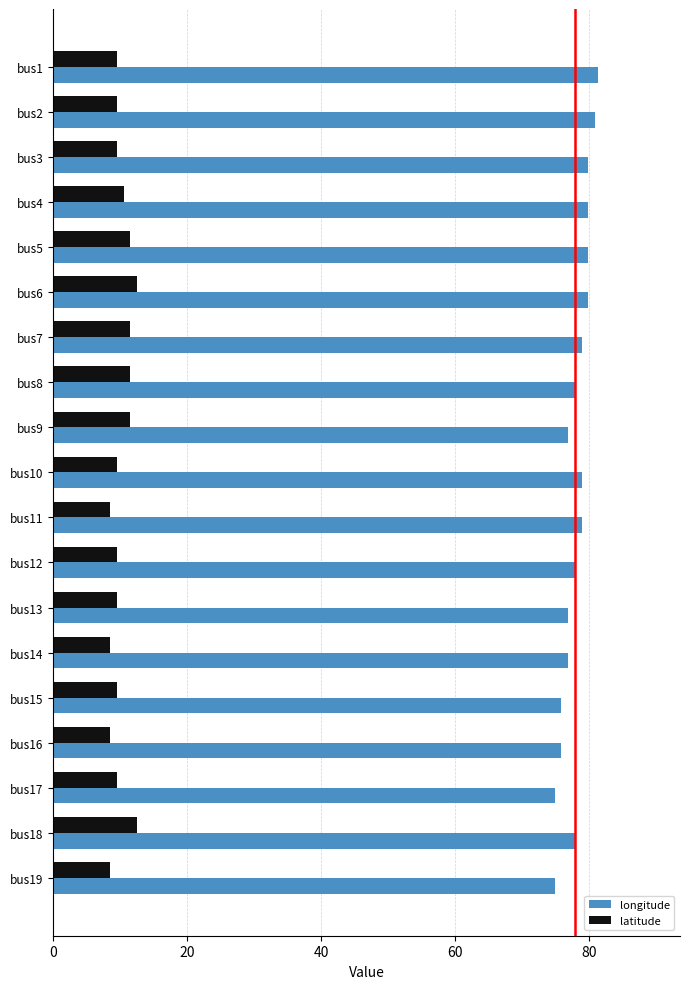

Rank the series at bus9 from lowest to highest value.

latitude, longitude